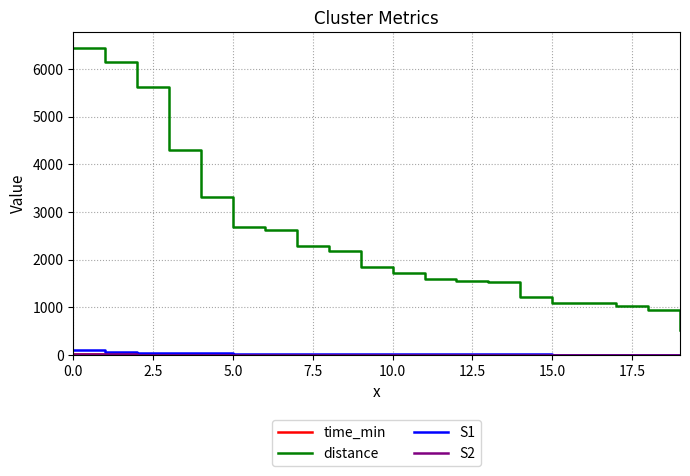

Which series has the widest spread of values?

distance